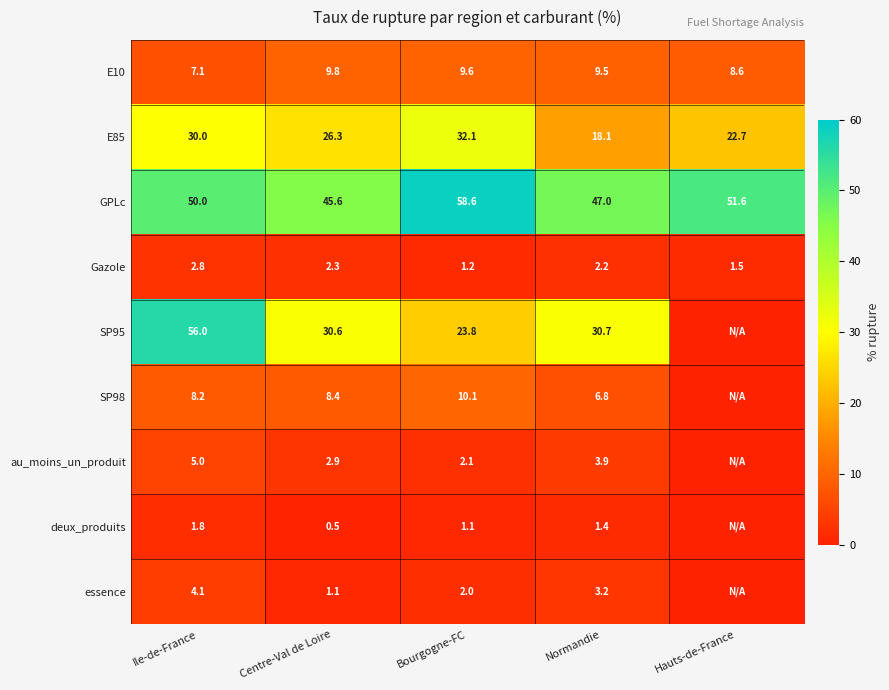

Which has a higher value, Ile-de-France or Centre-Val de Loire?

Centre-Val de Loire